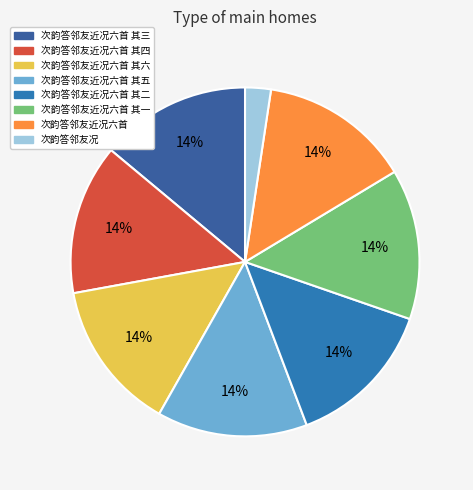

How many segments does this pie chart have?

8